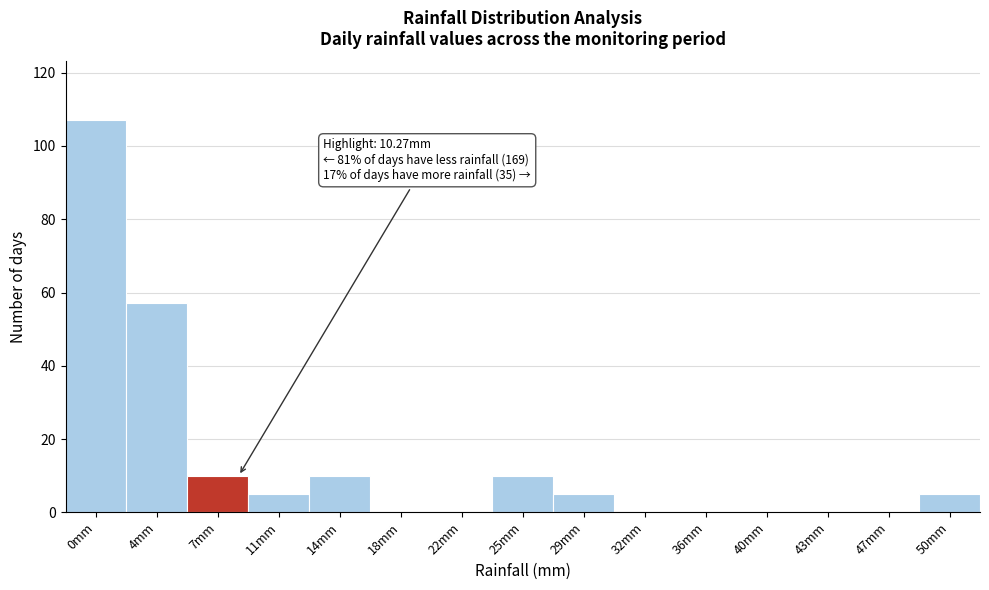

Reading left to right, what are all the values shown in this chart?

0mm=107	4mm=57	7mm=10	11mm=5	14mm=10	18mm=0	22mm=0	25mm=10	29mm=5	32mm=0	36mm=0	40mm=0	43mm=0	47mm=0	50mm=5